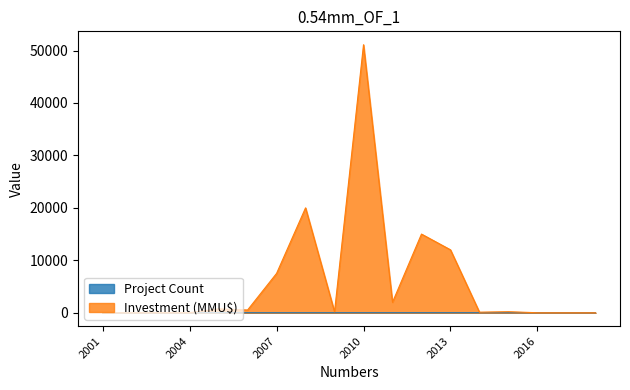

True or false: Investment (MMU$) has more than 2 points higher than both neighbors.

True